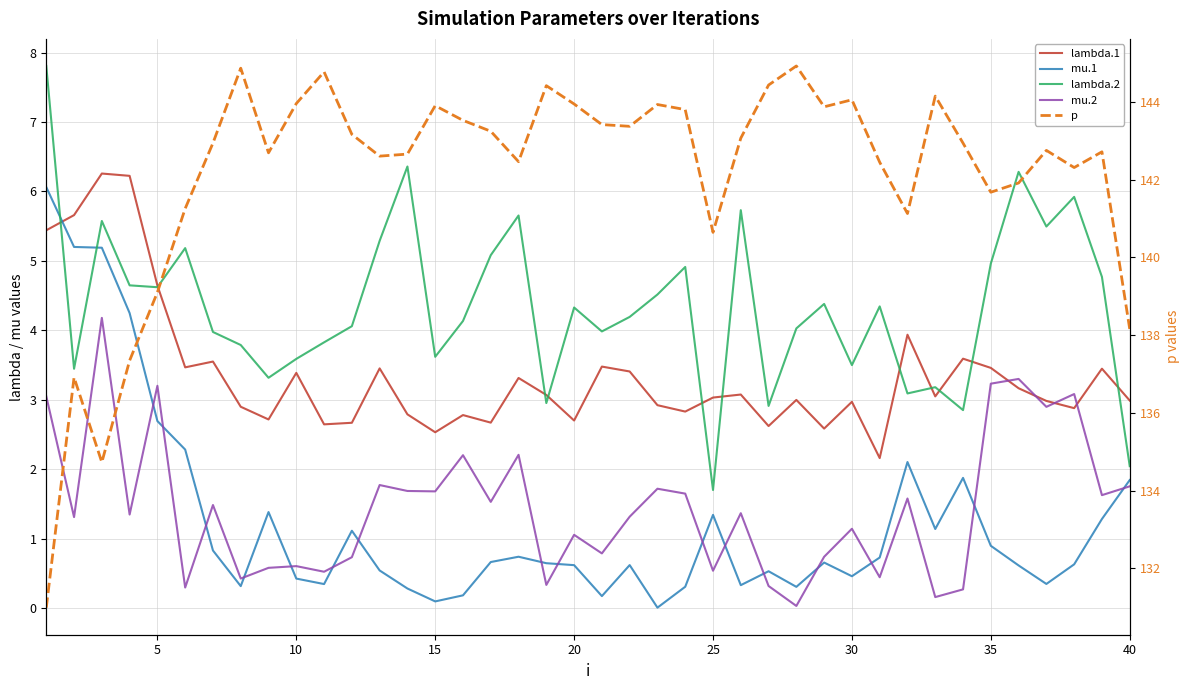

How many values in the lambda.2 series are below 4?

16